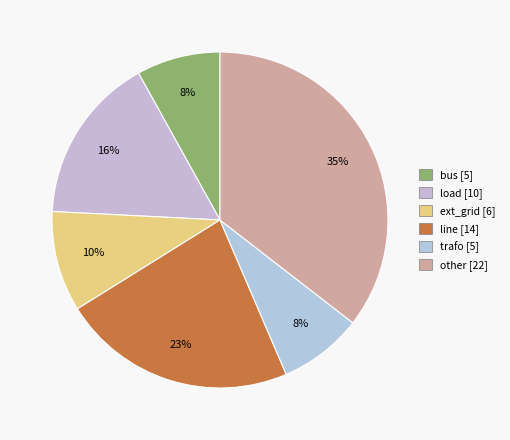

What percentage do ext_grid and bus together represent?

17.7%